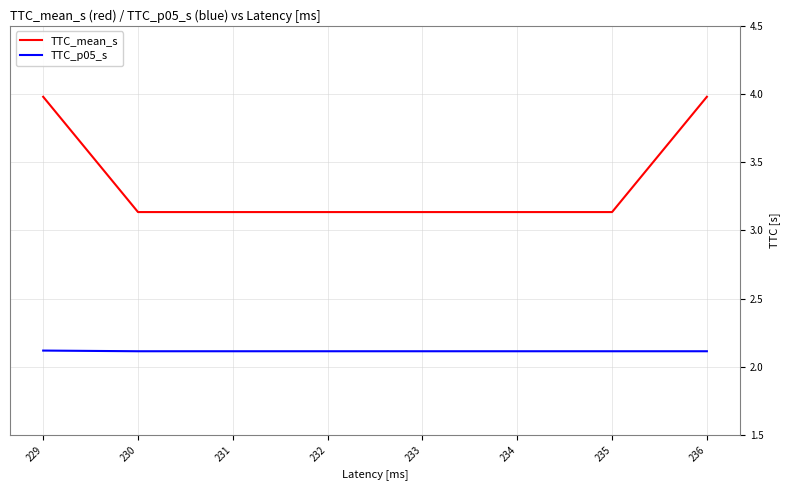

What is the highest value of the TTC_p05_s series?

2.1